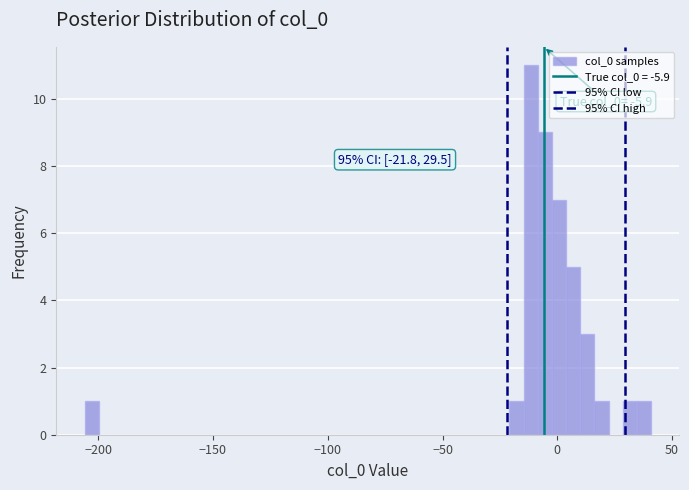

Read against the x-axis, roughly where is the centre of the tallest bar?

-10